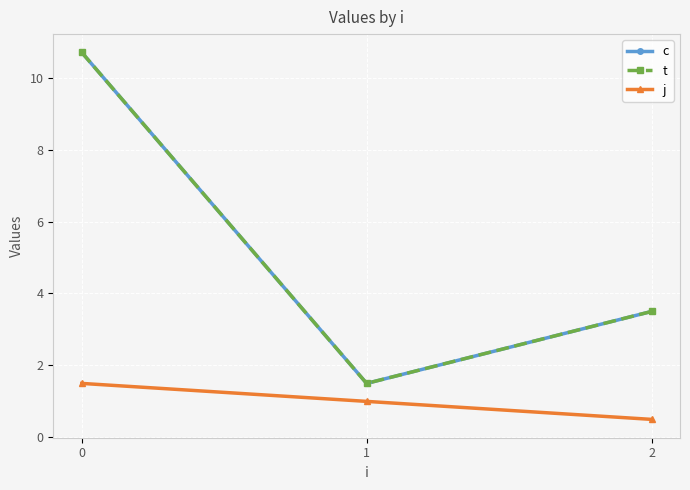

Reading left to right, extract all data points from this chart.

c: 0=10.7	1=1.5	2=3.5
t: 0=10.7	1=1.5	2=3.5
j: 0=1.5	1=1.0	2=0.5